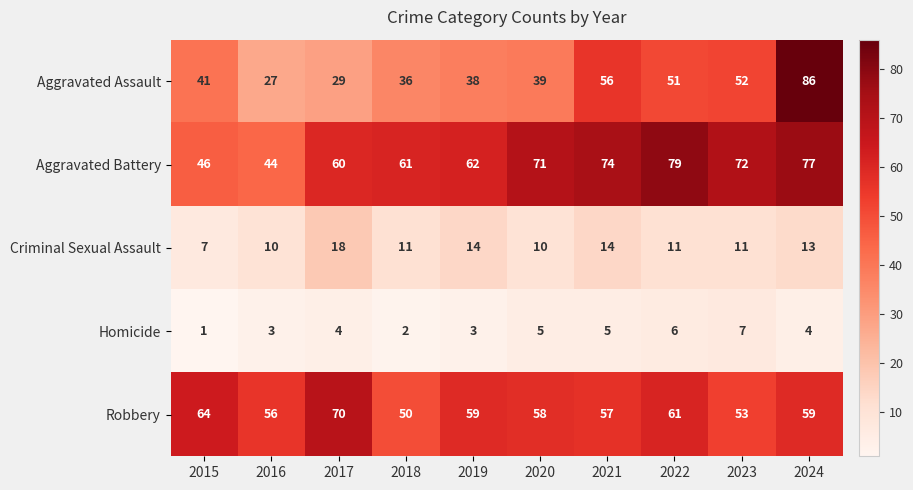

What is the difference between the second highest and minimum values in the Homicide series?

5